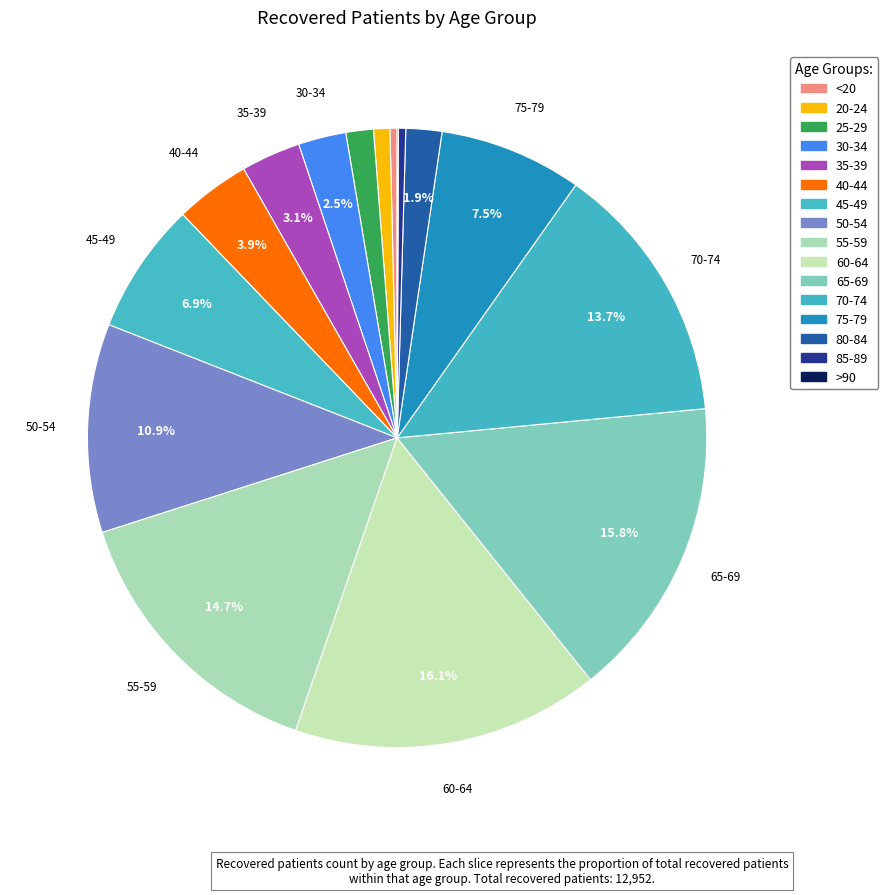

Does any single category account for the majority?

No